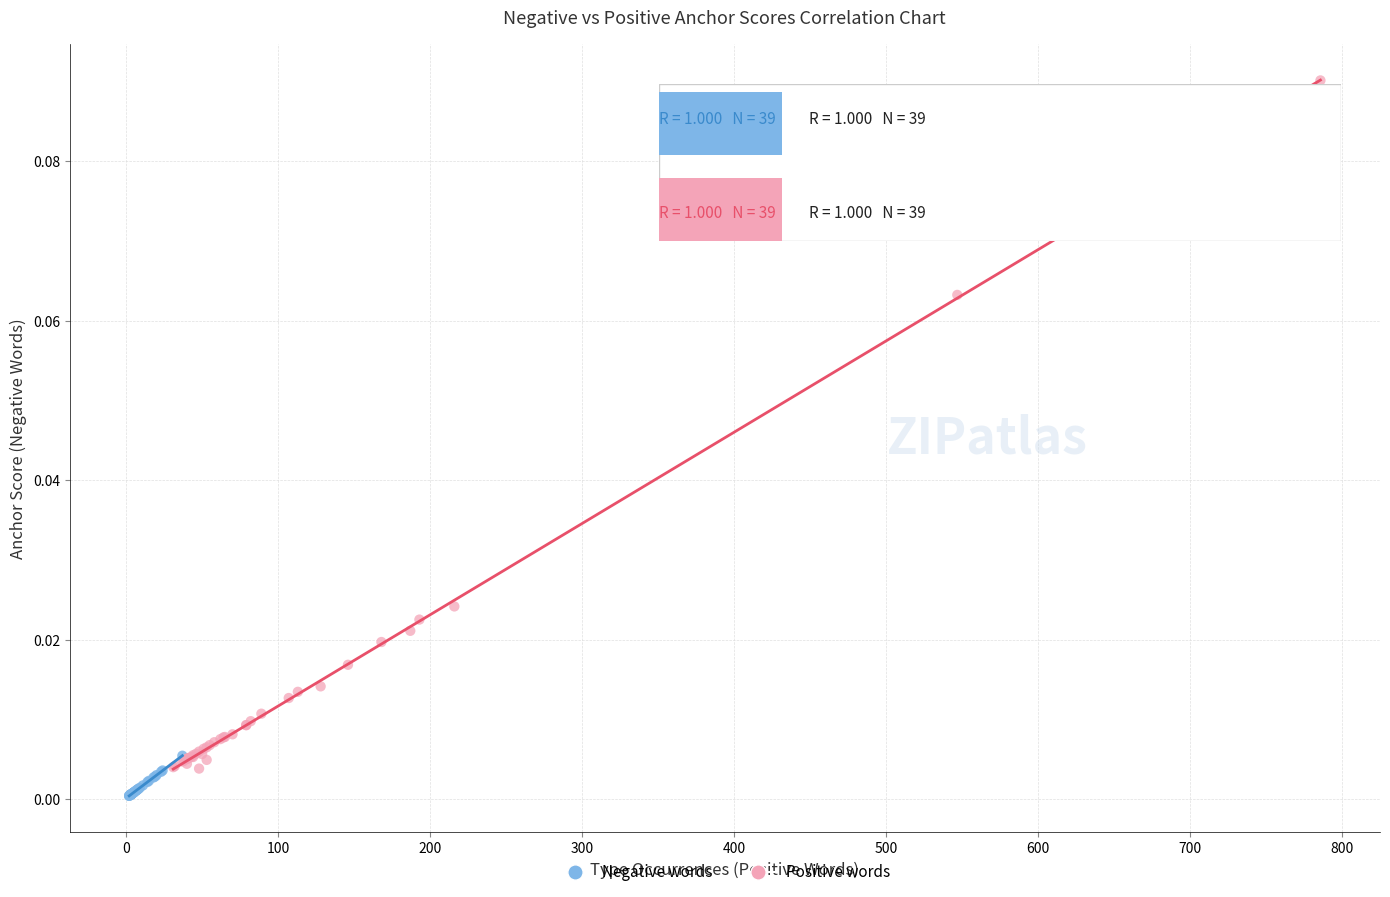

Which series has the largest Y range (max minus min)?

Positive words